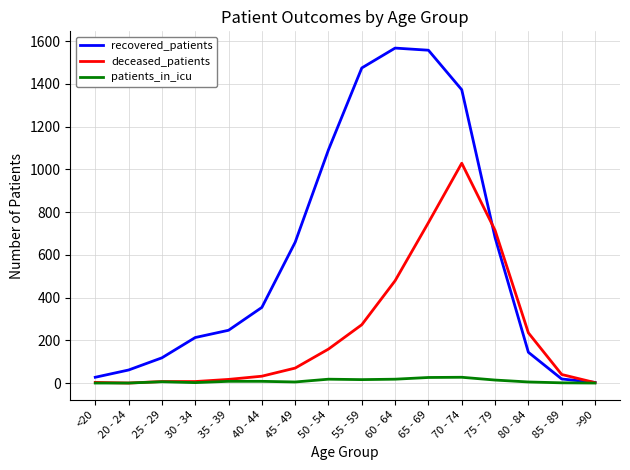

What is the sum of all patients_in_icu values?

154